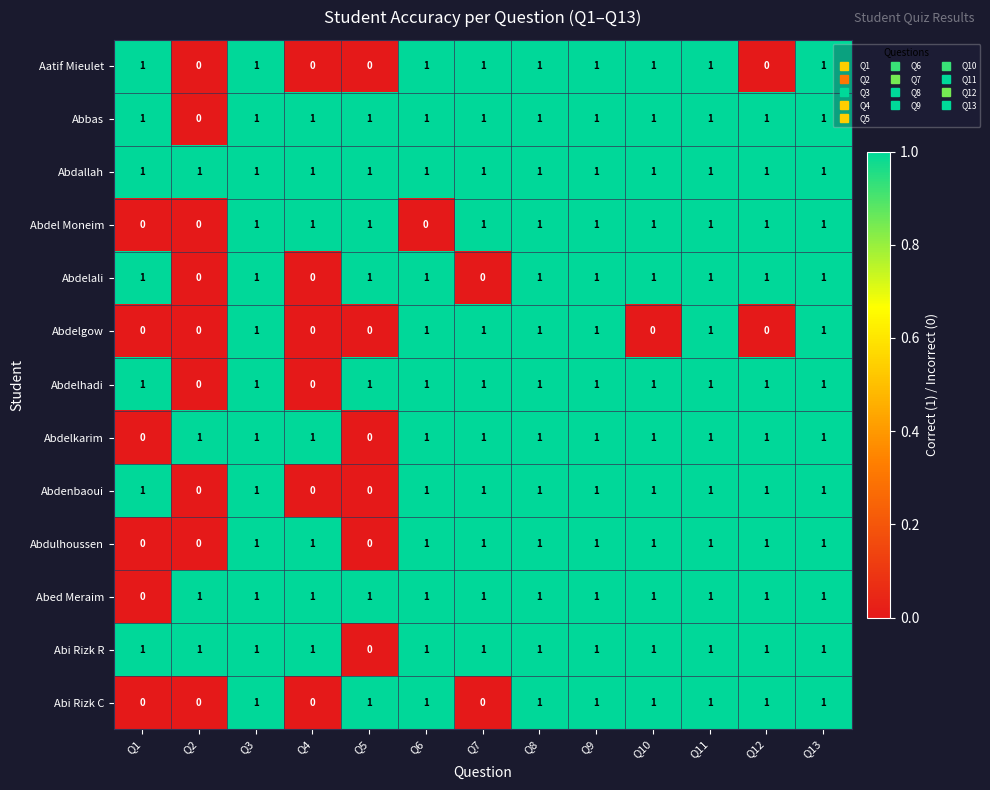

What is the sum of all Abi Rizk C values?

9